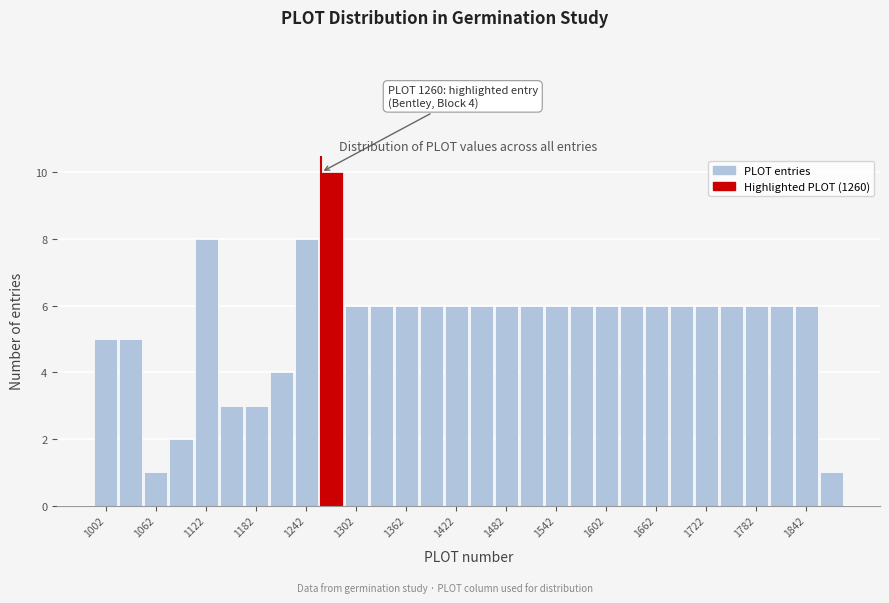

Read against the x-axis, roughly where is the centre of the tallest bar?

1270